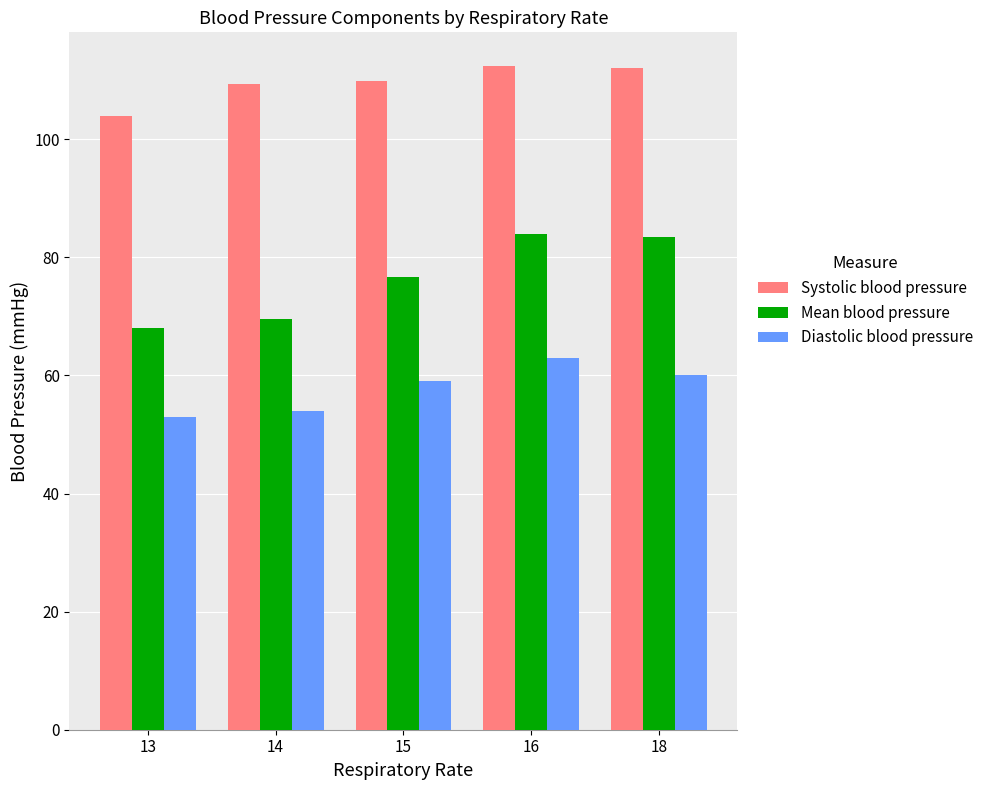

What is the maximum value shown in the chart?

112.5